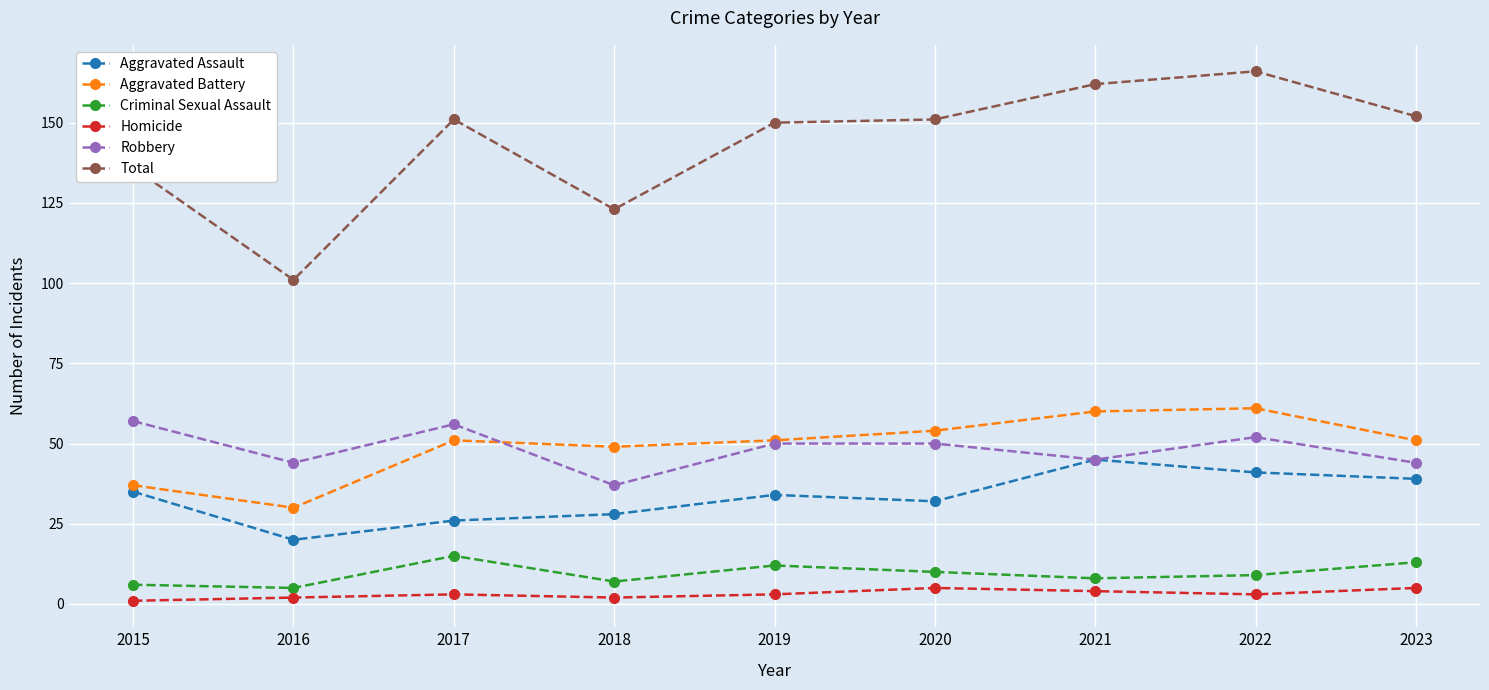

True or false: Total has a value of 151 at 2017.

True